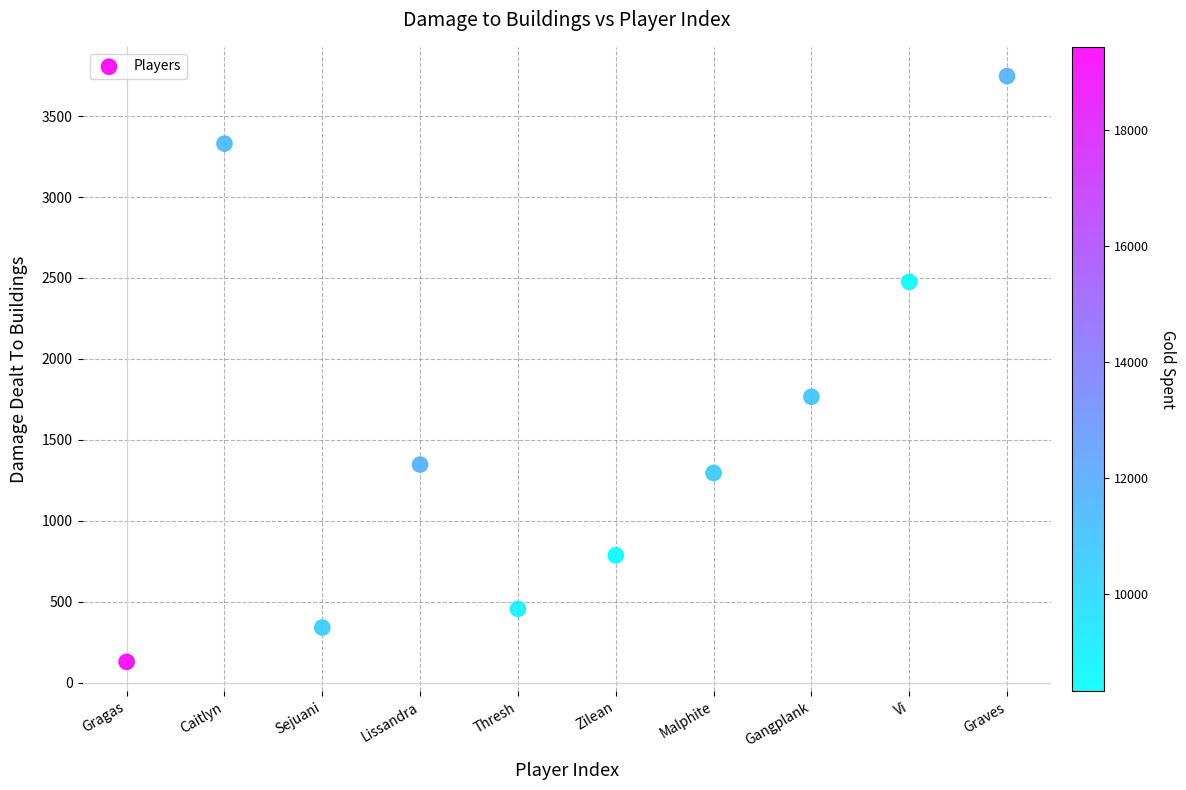

What is the range of Y values (max minus min)?

3619